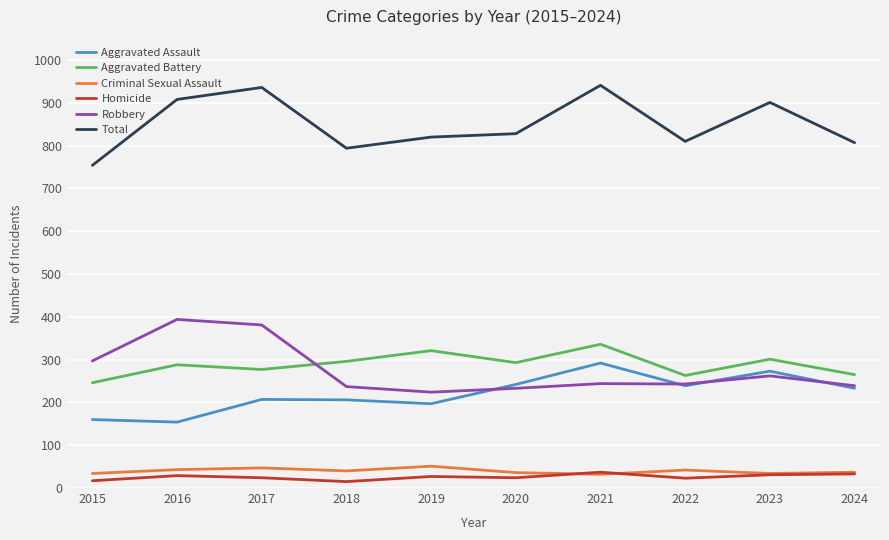

What is the greatest value displayed?

941